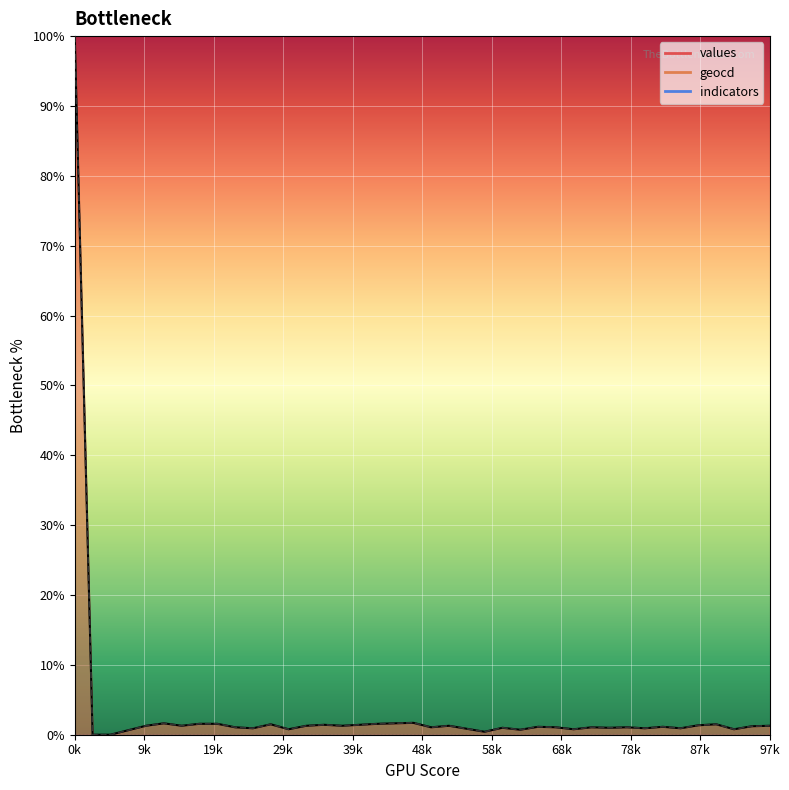

Where does the geocd series first go above 1?

0k